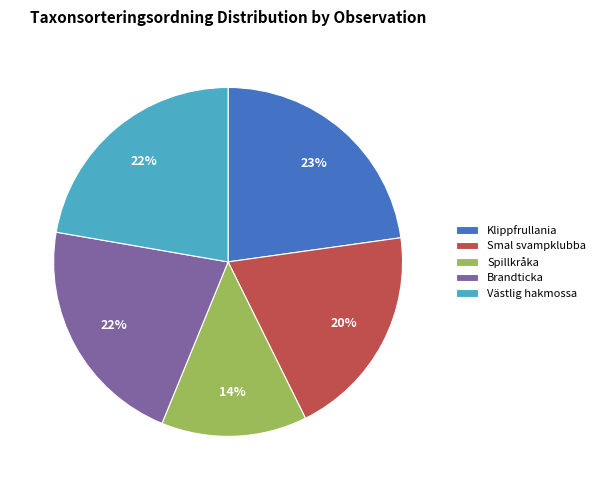

Is there any slice that represents more than half of the pie?

No